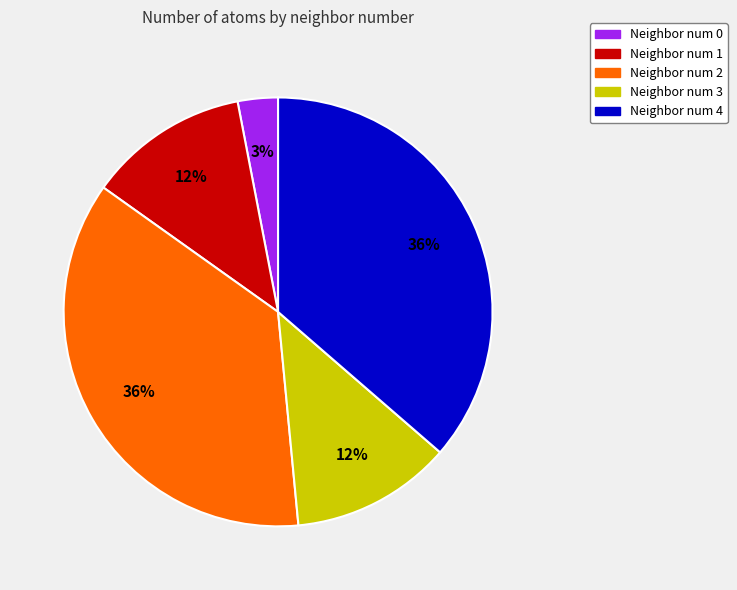

Which slice is the smallest?

Neighbor num 0